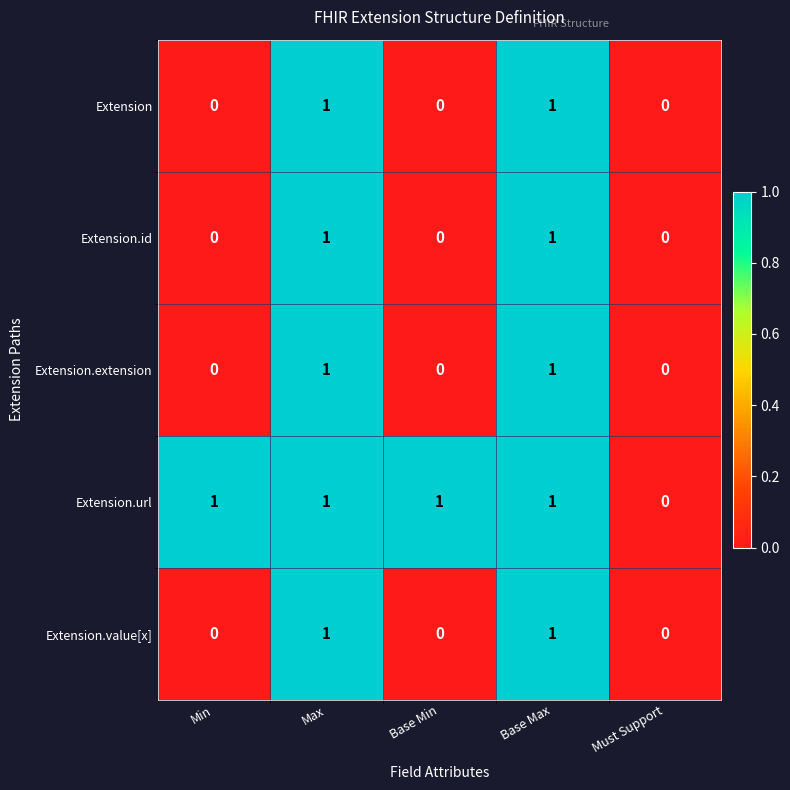

Is it true that Extension equals -1 at Must Support?

False